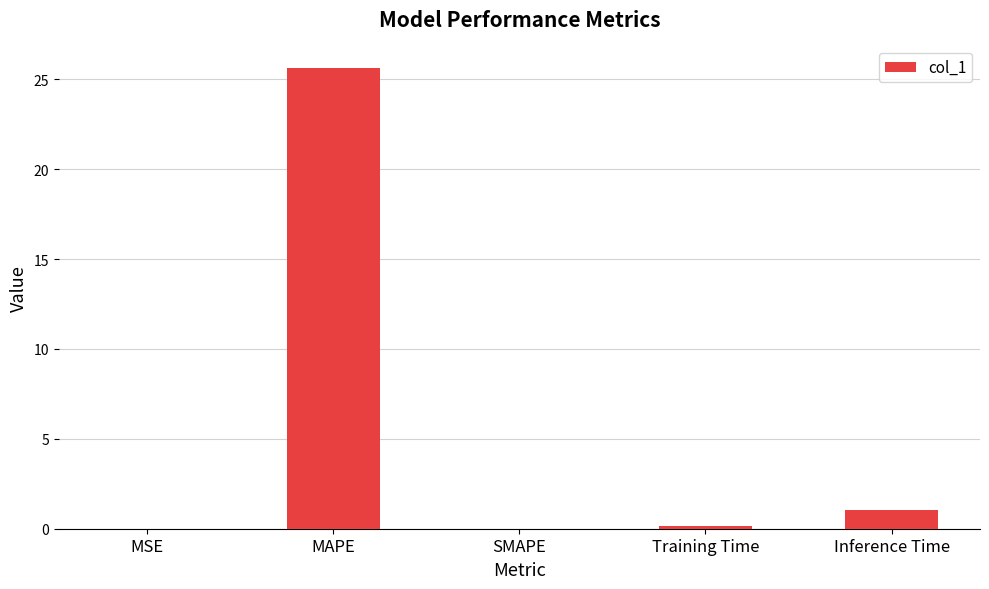

Count the number of data series in this chart.

1